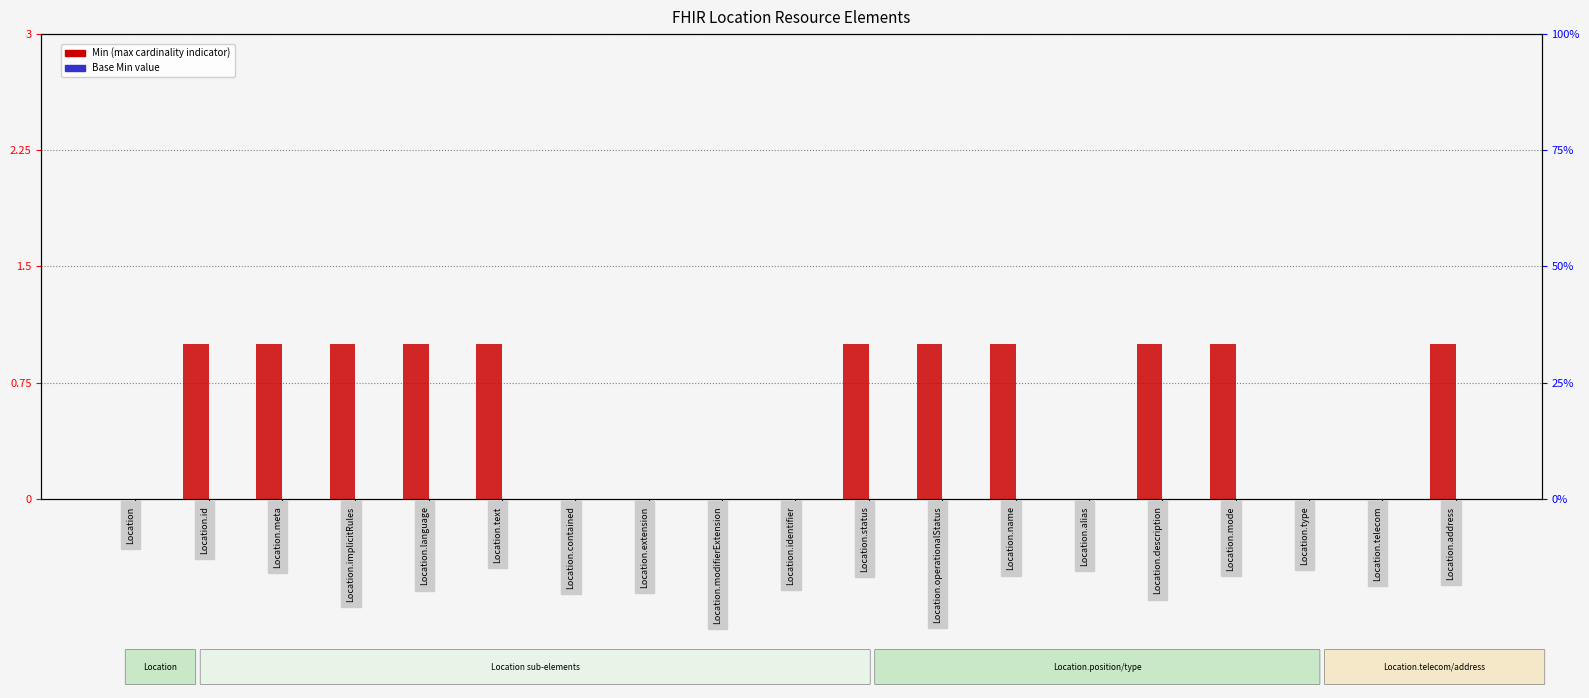

What is the label of the 4th bar from the left?

Location.implicitRules